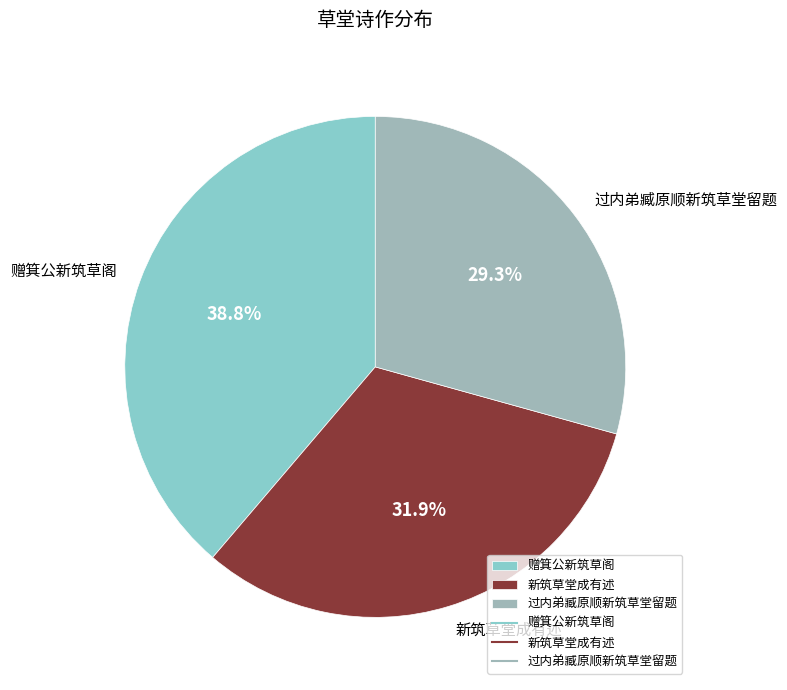

To the nearest percent, what is the combined percentage of 新筑草堂成有述 and 赠箕公新筑草阁?

71%